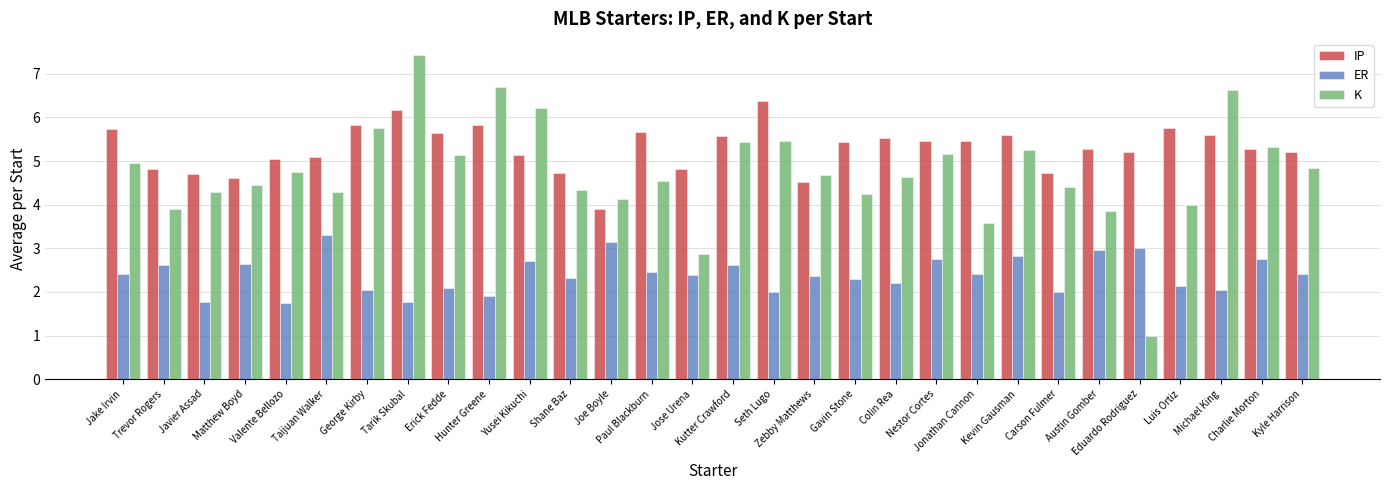

What is the total value across all series at Joe Boyle?

11.2